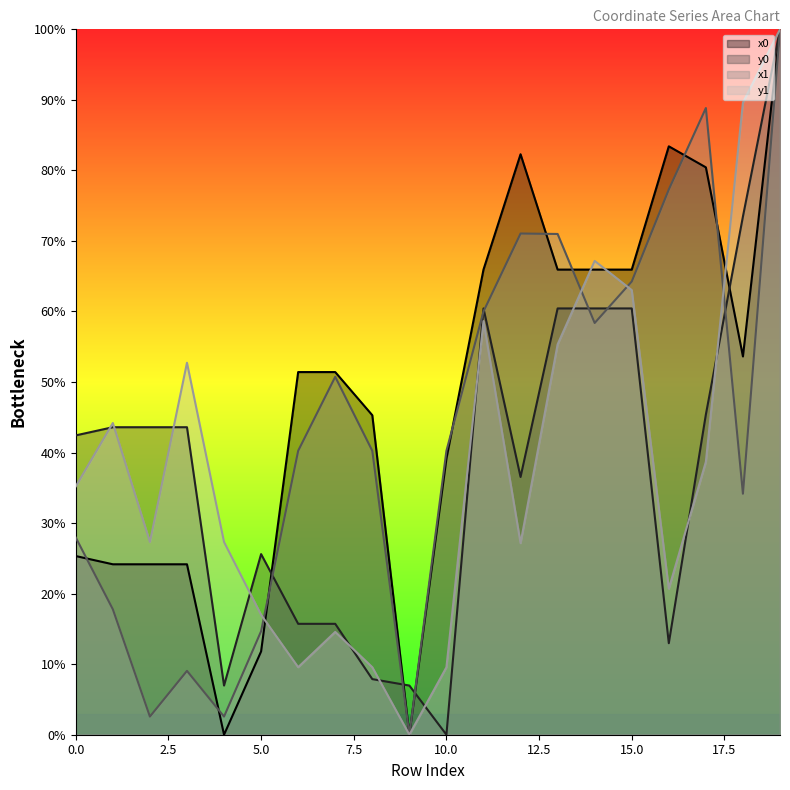

How many values in the x1 series are below 40?

8